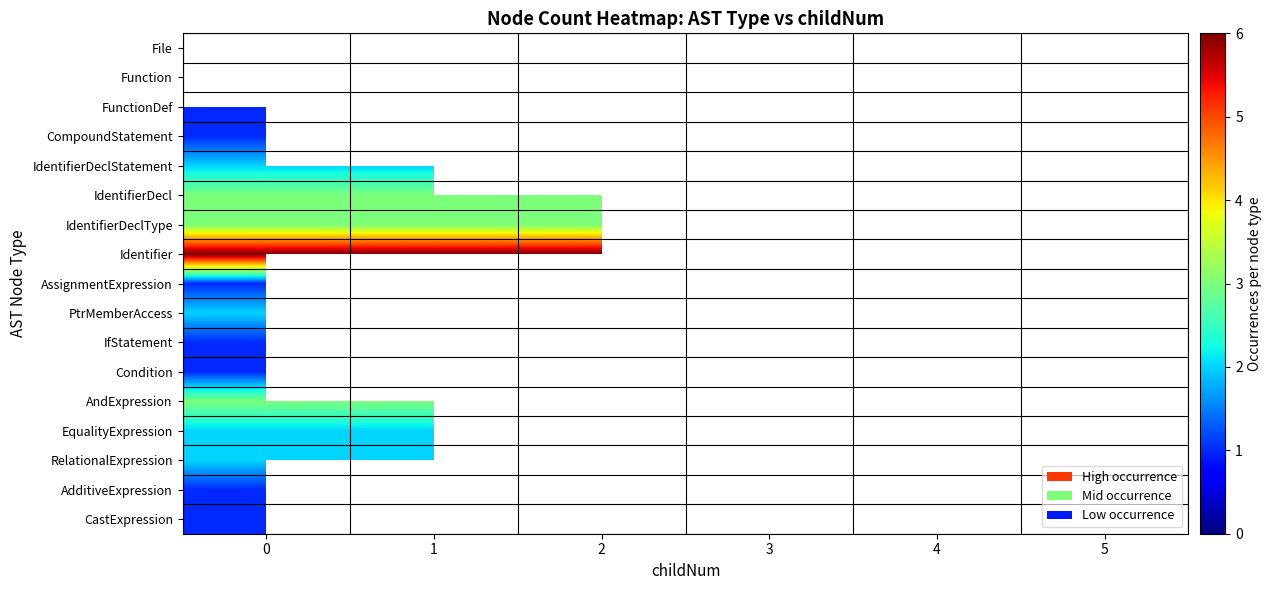

Rank the categories by Function value from lowest to highest.

0, 1, 2, 3, 4, 5